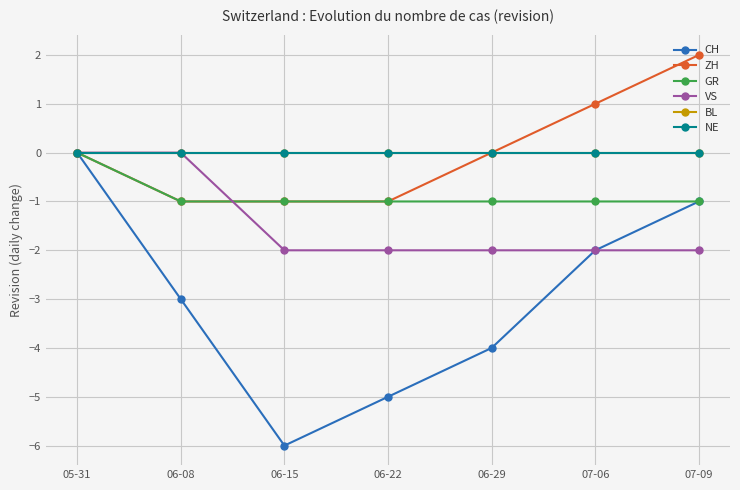

Reading right to left, list all the values displayed in this chart.

CH: 07-09=-1	07-06=-2	06-29=-4	06-22=-5	06-15=-6	06-08=-3	05-31=0
ZH: 07-09=2	07-06=1	06-29=0	06-22=-1	06-15=-1	06-08=-1	05-31=0
GR: 07-09=-1	07-06=-1	06-29=-1	06-22=-1	06-15=-1	06-08=-1	05-31=0
VS: 07-09=-2	07-06=-2	06-29=-2	06-22=-2	06-15=-2	06-08=0	05-31=0
BL: 07-09=0	07-06=0	06-29=0	06-22=0	06-15=0	06-08=0	05-31=0
NE: 07-09=0	07-06=0	06-29=0	06-22=0	06-15=0	06-08=0	05-31=0